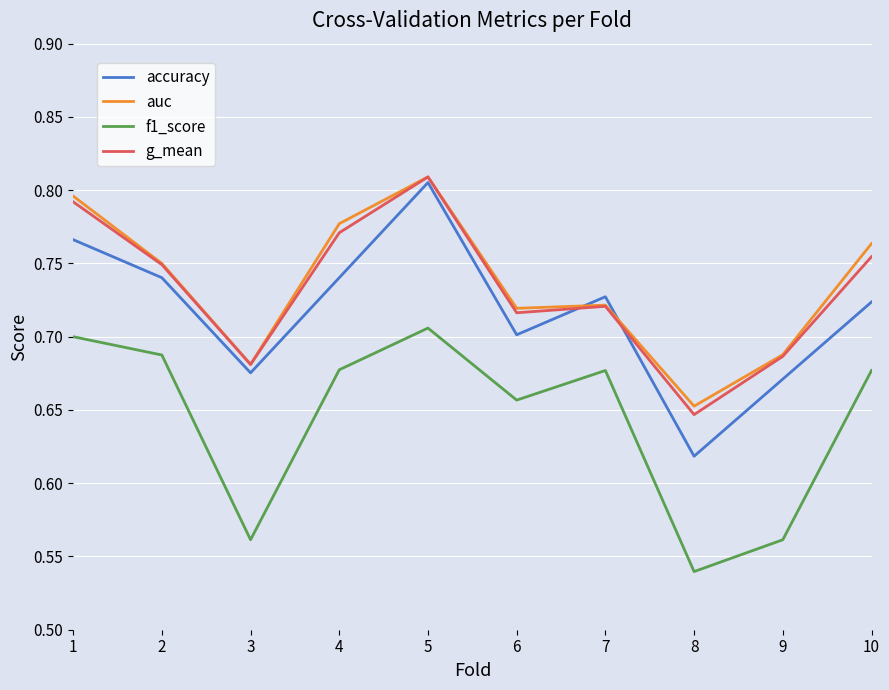

Which category has the lowest value in the f1_score series?

8